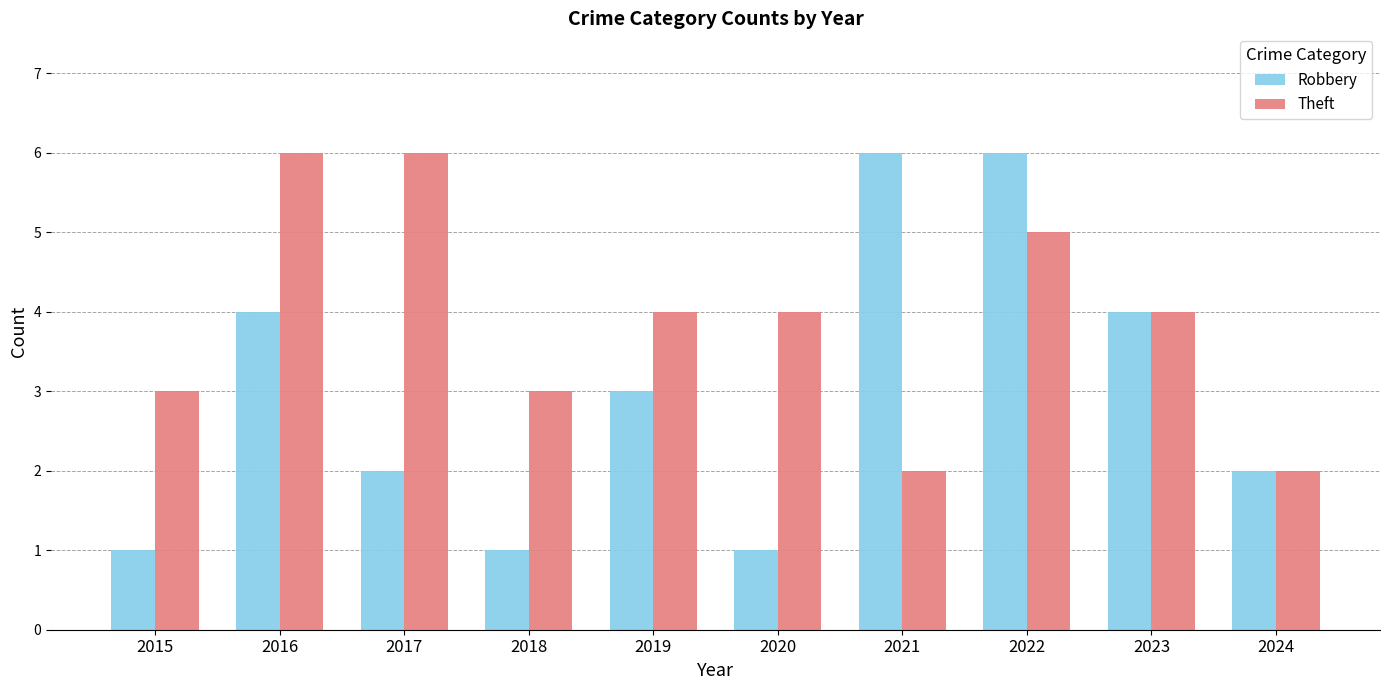

What is the approximate value of Theft at 2019?

4